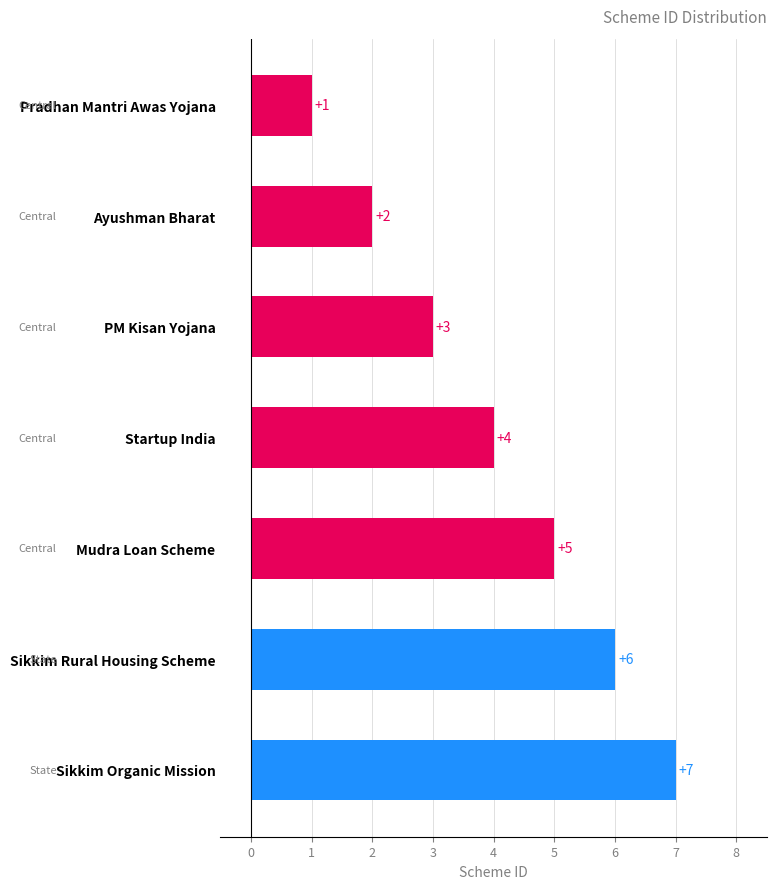

What is the difference between the maximum and minimum values?

6